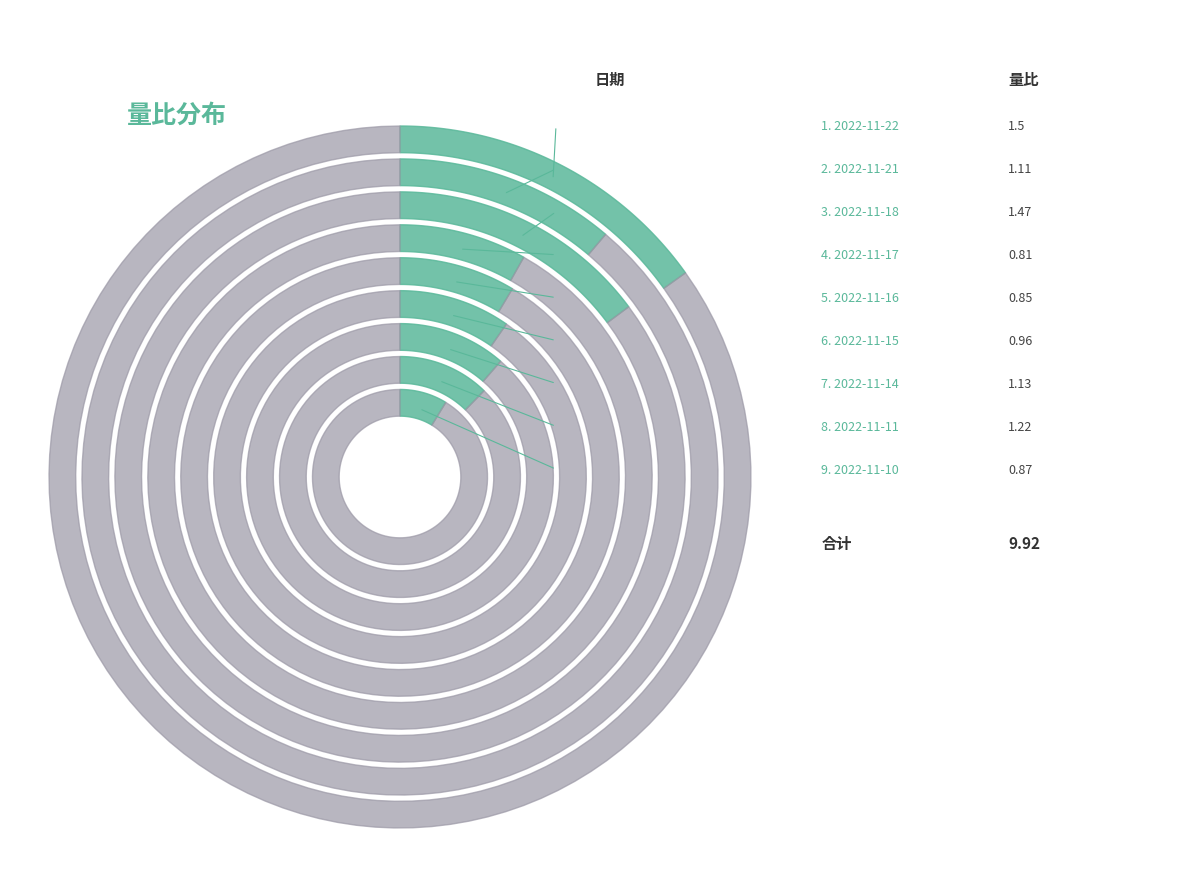

Does 2022-11-10 account for over 50% of the chart?

No